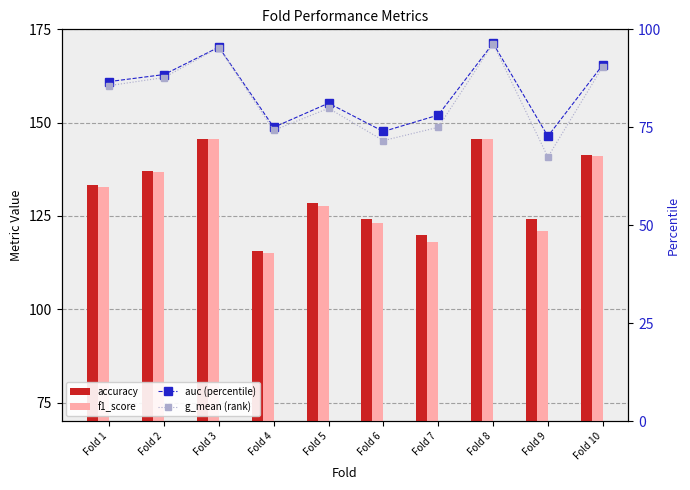

Between Fold 3 and Fold 10, which is larger?

Fold 3